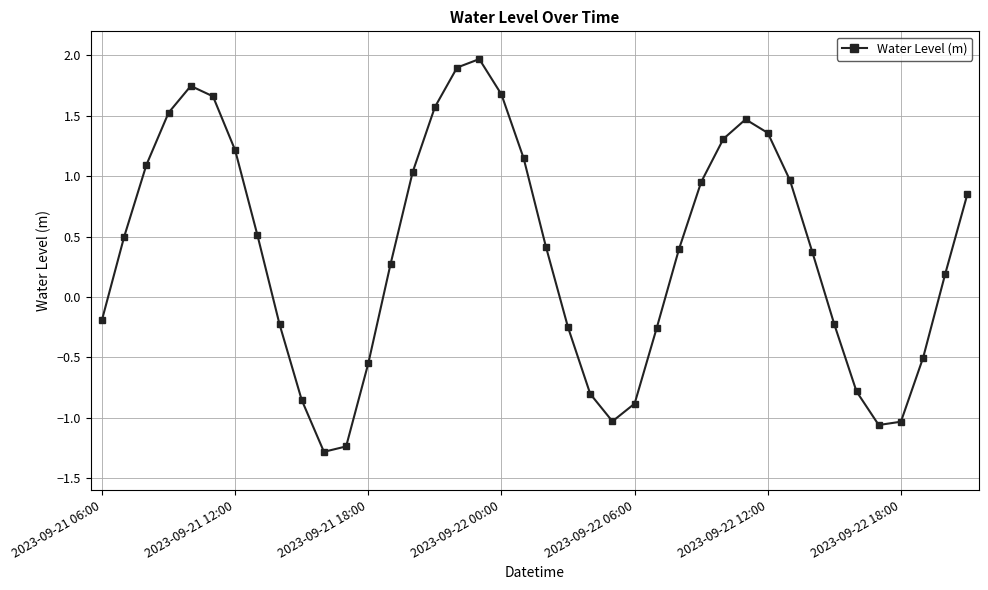

How many points are lower than both their immediate neighbors (excluding endpoints)?

3